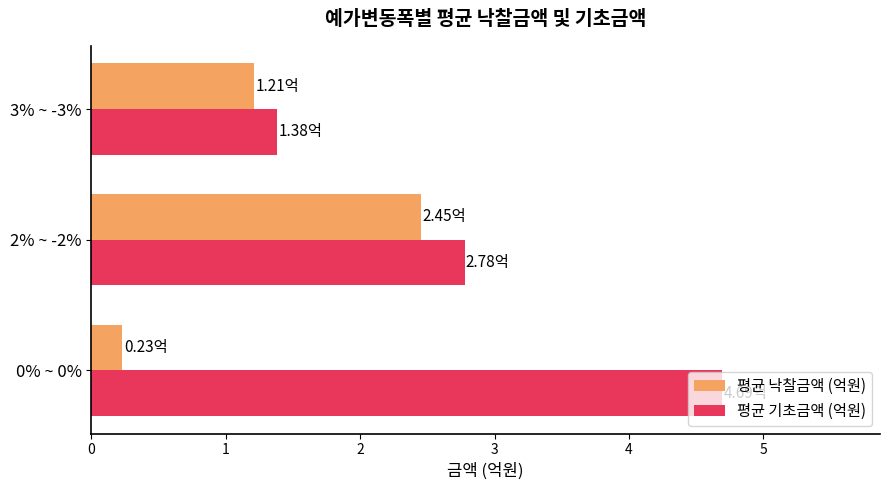

What is the difference between the maximum and minimum values in the 평균 낙찰금액 (억원) series?

2.2